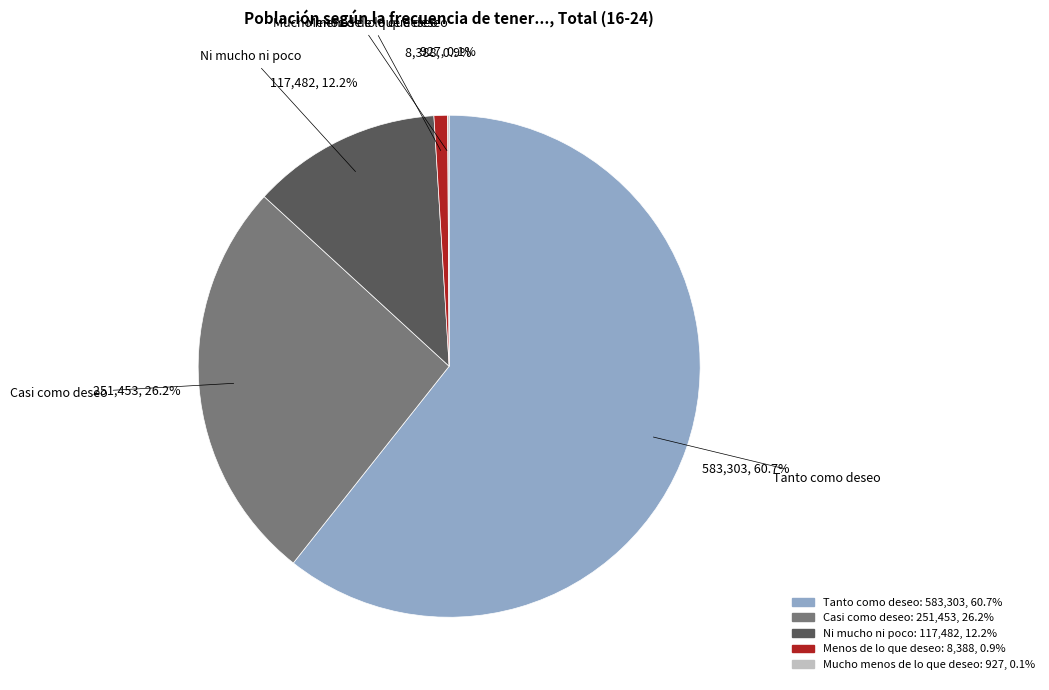

Which category accounts for the majority?

Tanto como deseo